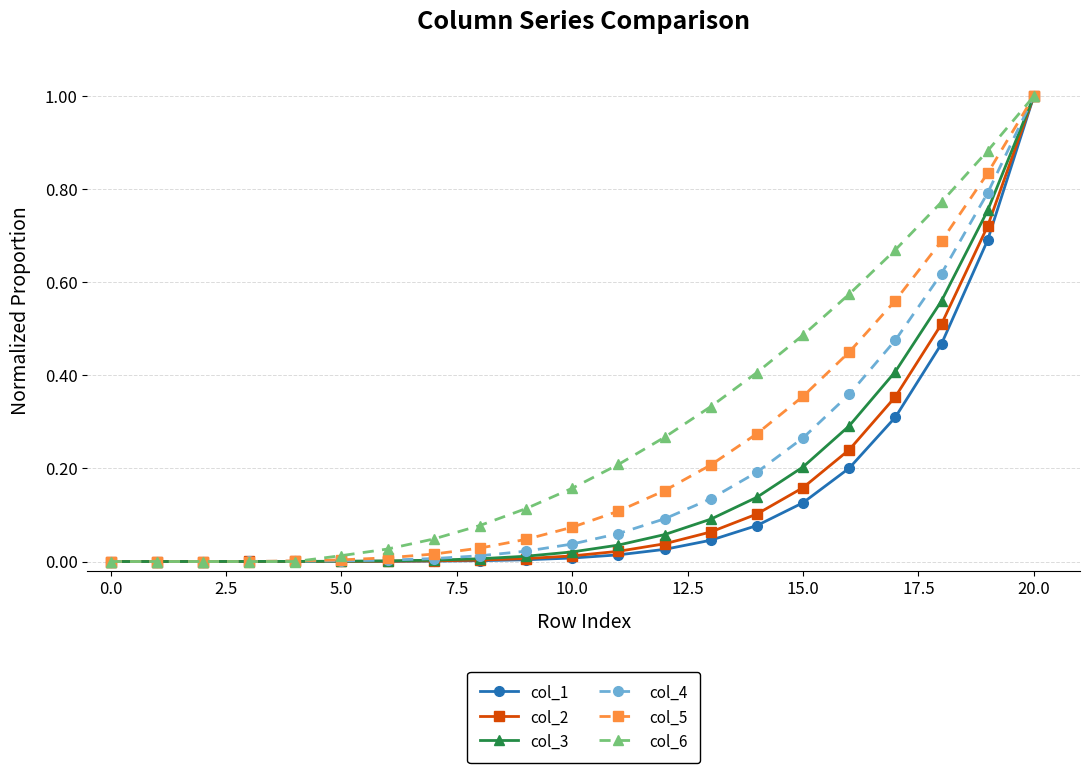

What is the maximum value shown in the chart?

1.0